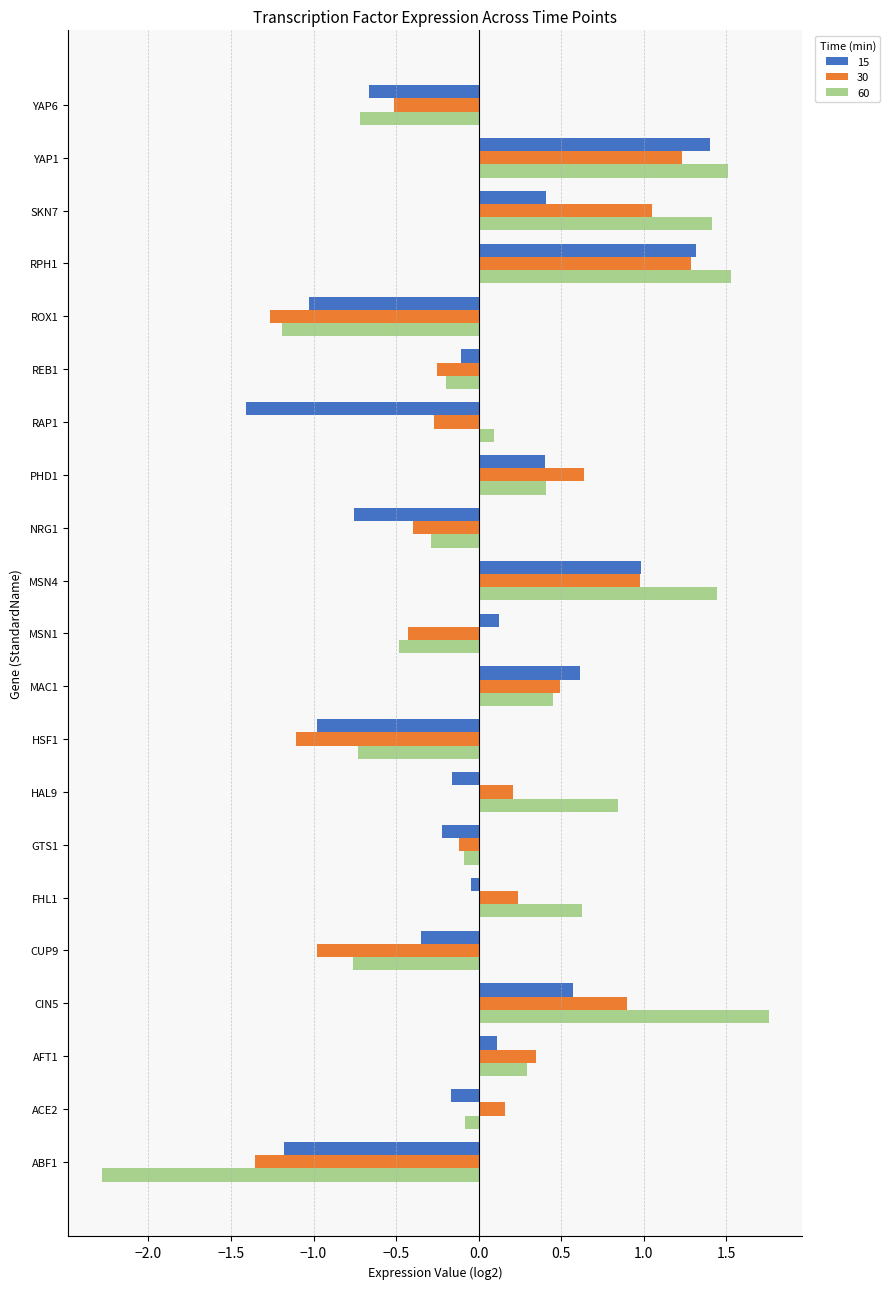

Rank the series at RAP1 from lowest to highest value.

15, 30, 60